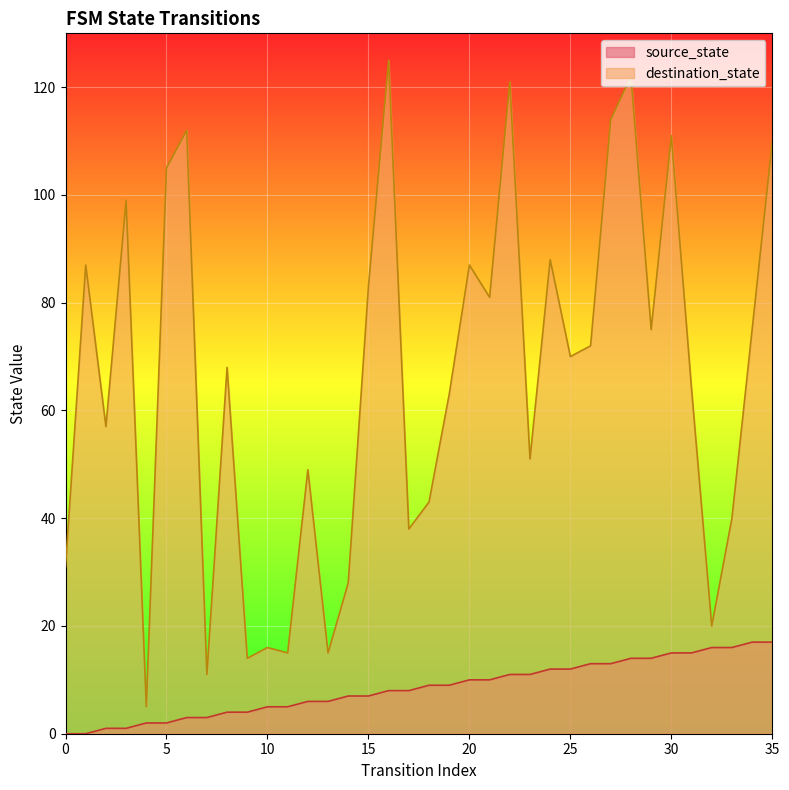

What is the difference between the maximum and minimum values in the source_state series?

17